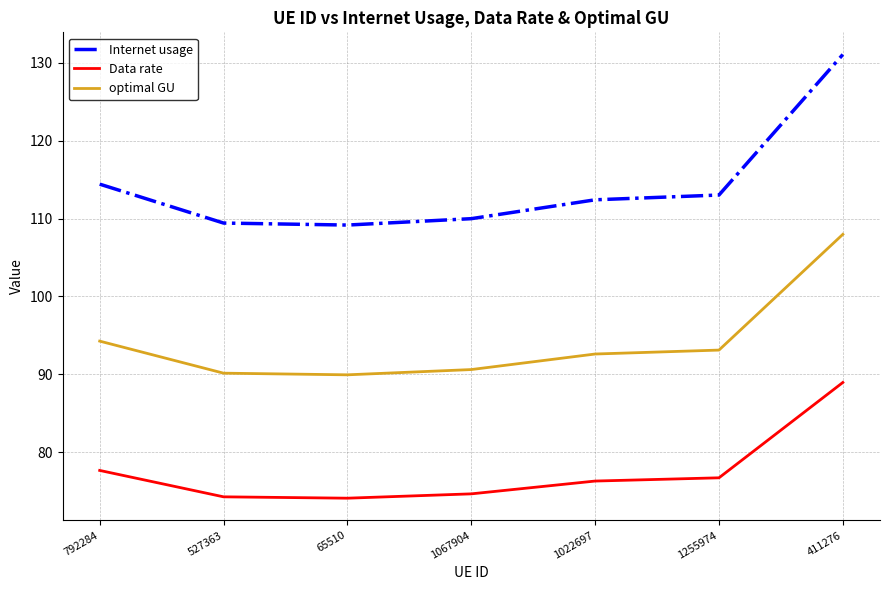

Is it true that optimal GU equals 108.0 at 411276?

True